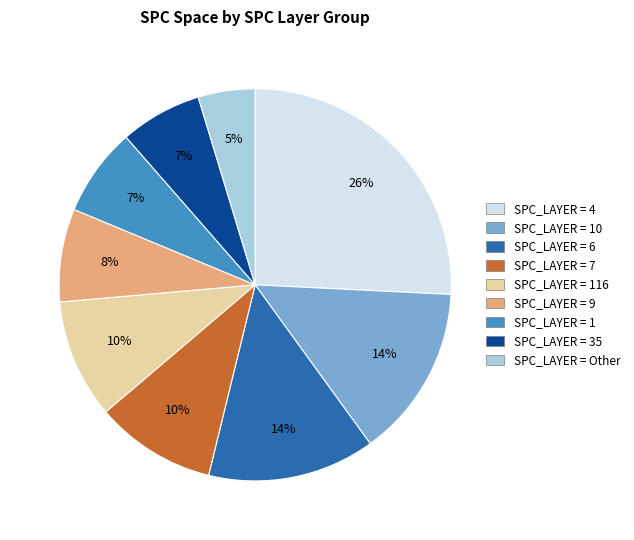

To the nearest percent, what is the difference between the SPC_LAYER = 4 and SPC_LAYER = 6 slice percentages?

12%